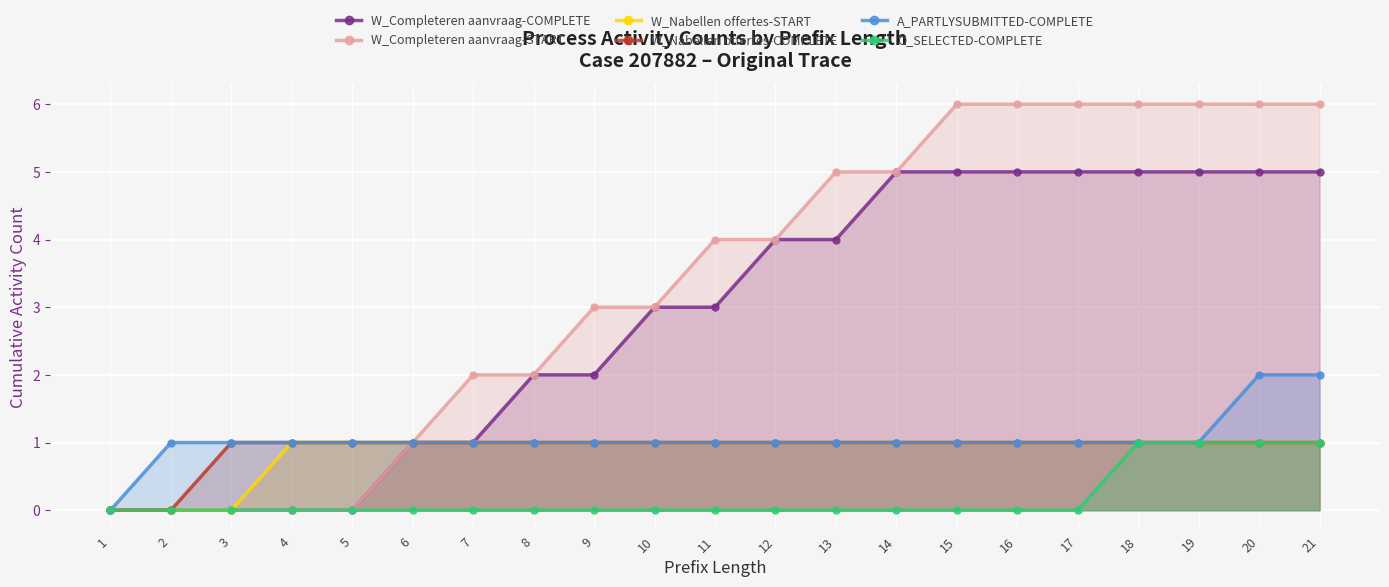

At which label does W_Completeren aanvraag-START first exceed 4?

13